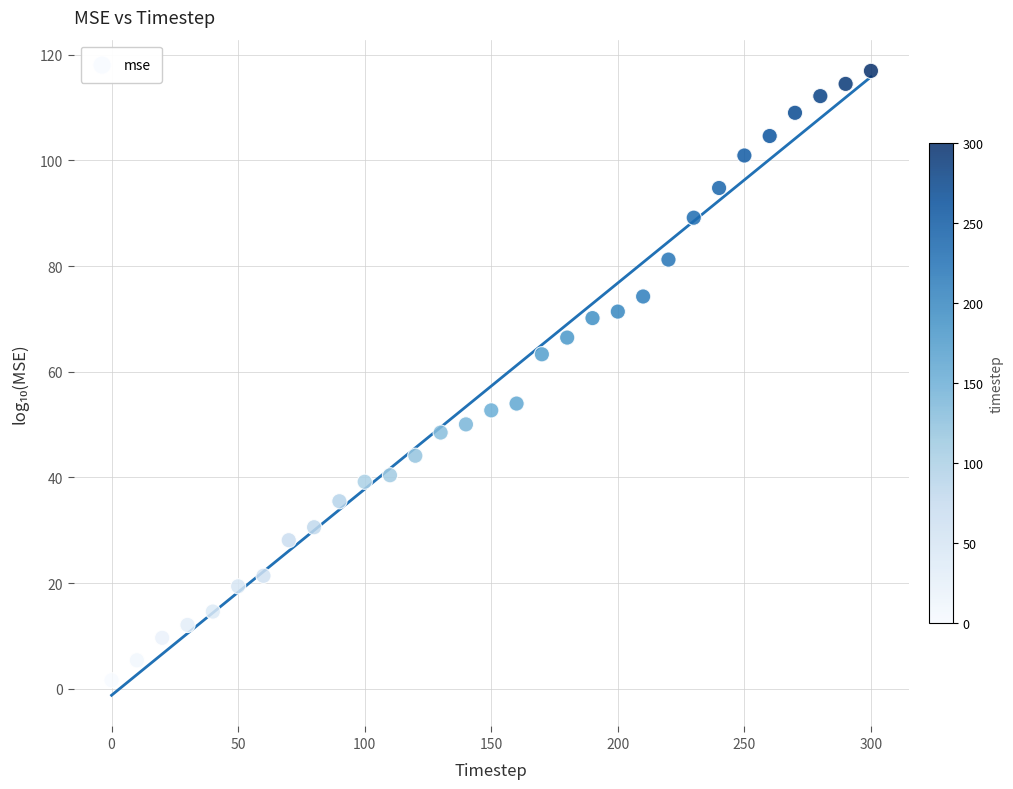

What is the range of X values (max minus min)?

300.0